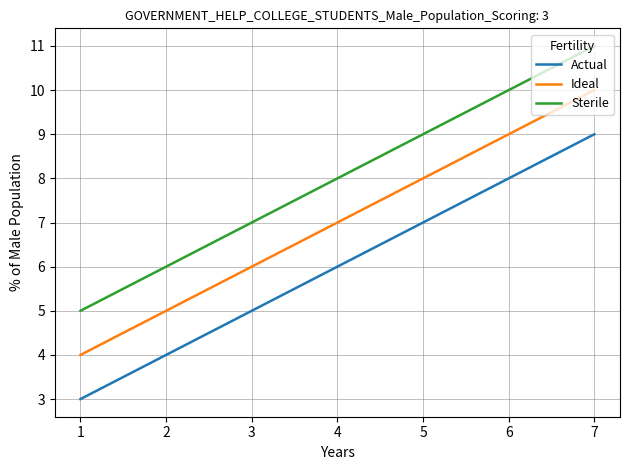

What is the spread (max minus min) of values at 3?

2